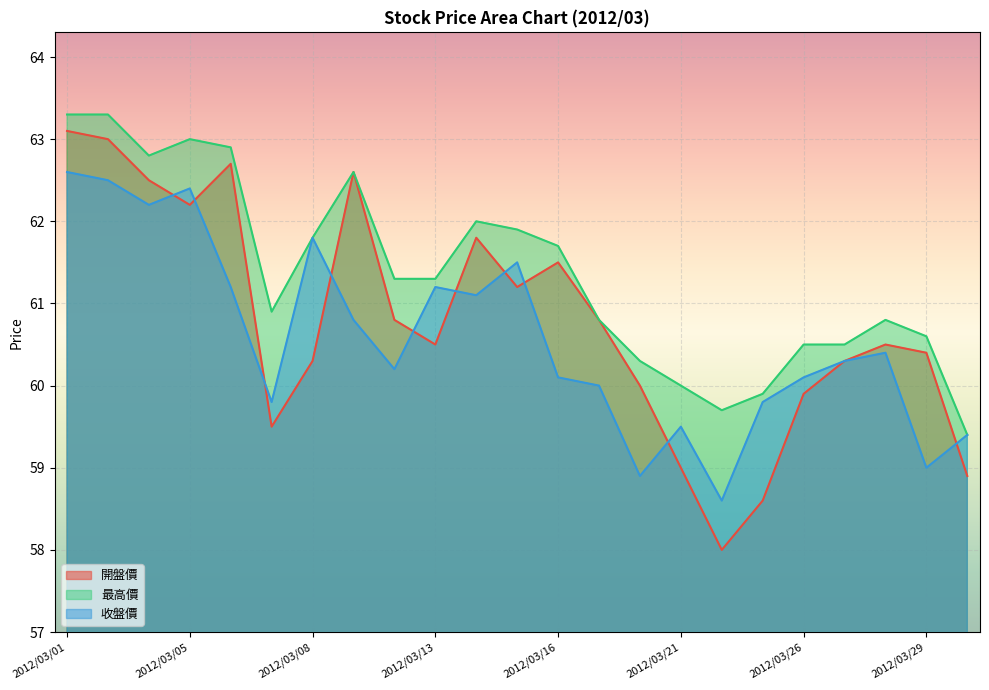

What is the smallest value displayed?

58.0